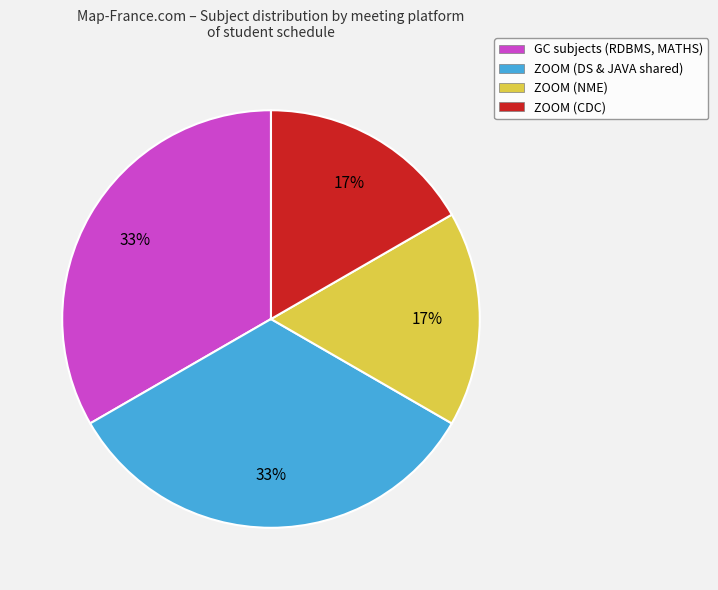

Is the sum of ZOOM (CDC) and ZOOM (NME) greater than half?

No